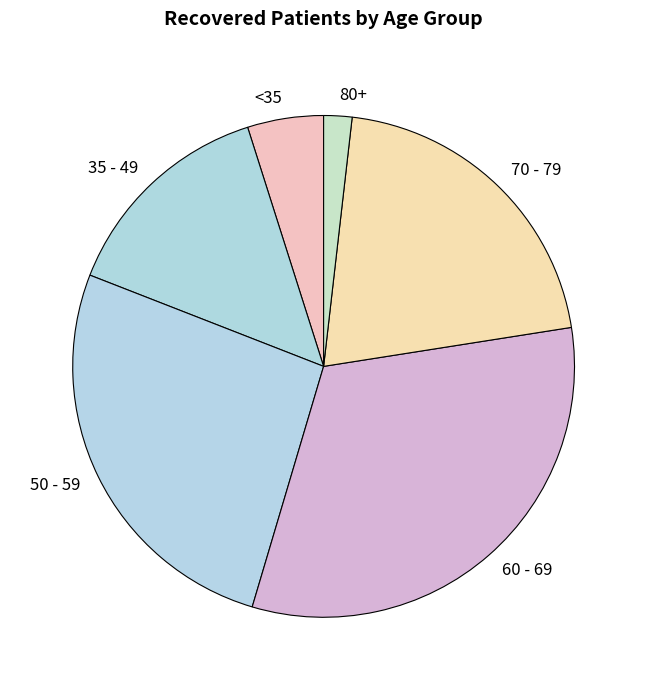

Rank the categories by value from lowest to highest.

80+, <35, 35 - 49, 70 - 79, 50 - 59, 60 - 69